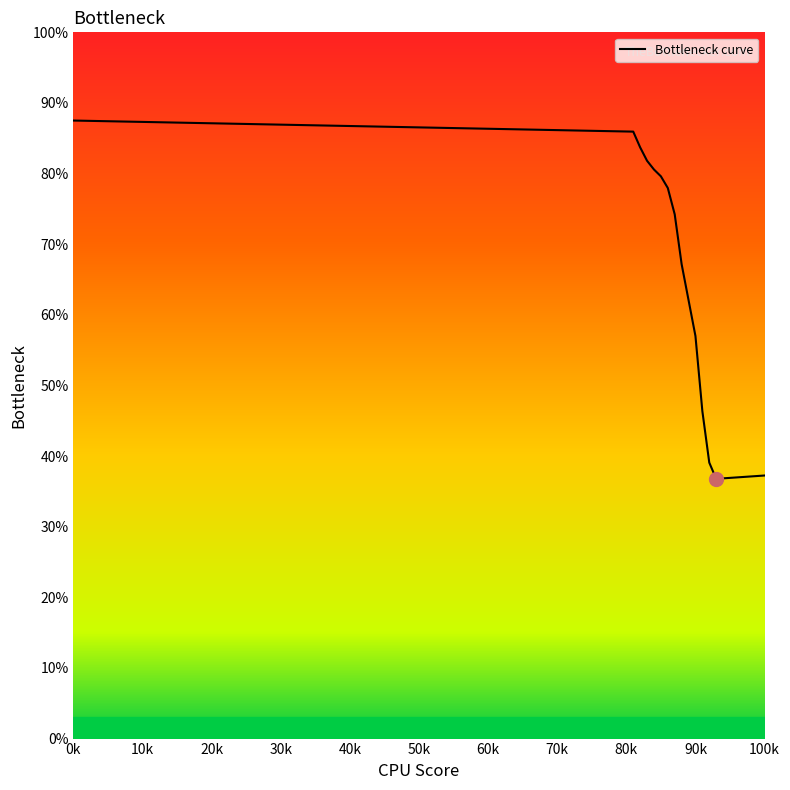

What is the smallest value displayed?

36.8